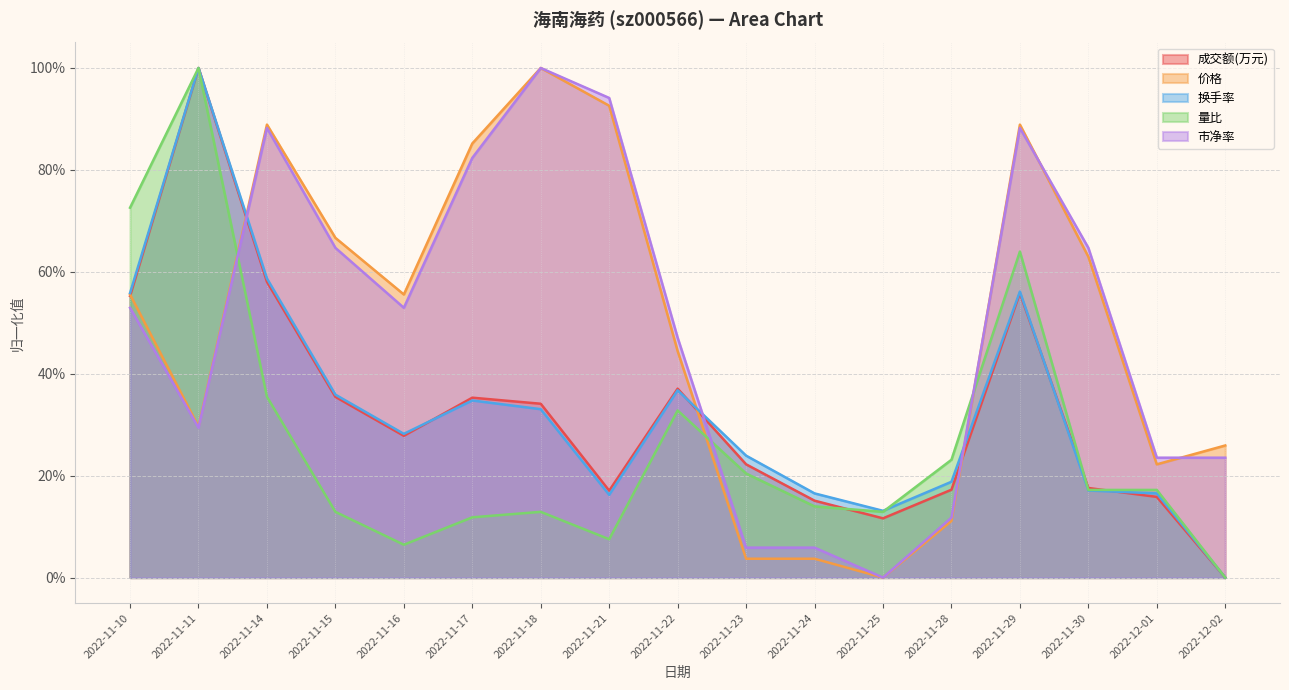

What is the total value across all series at 2022-11-10?

2.9